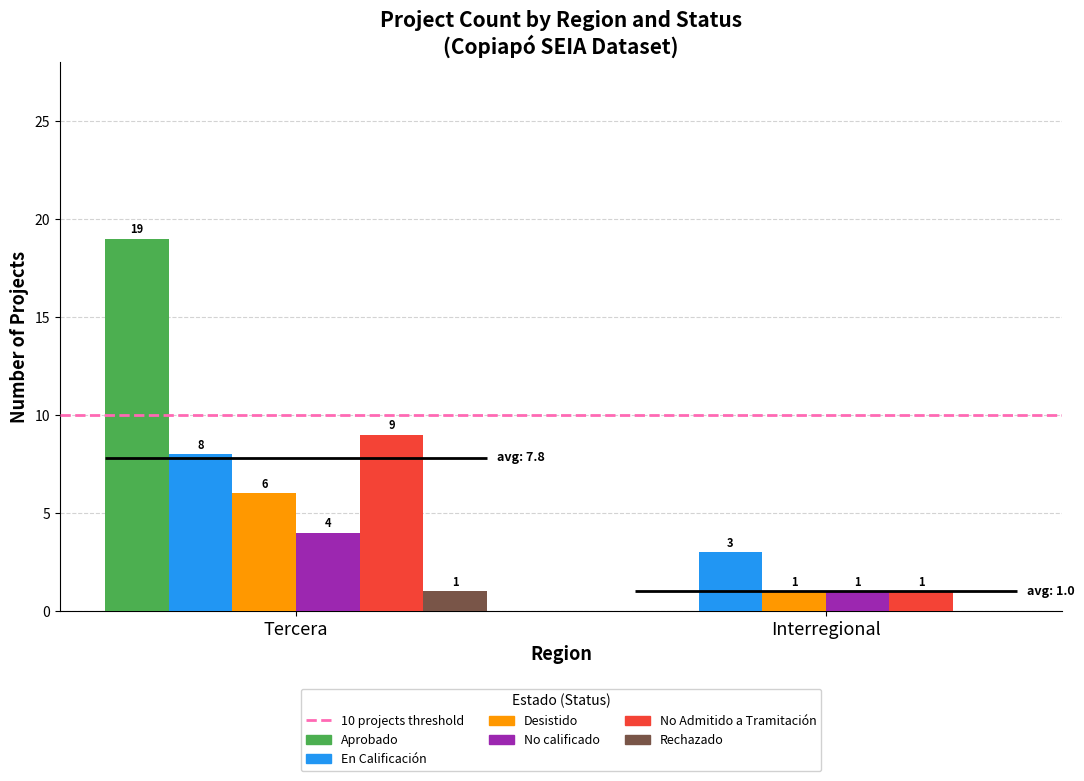

What is the sum of the No Admitido a Tramitación values at Tercera and Interregional?

10